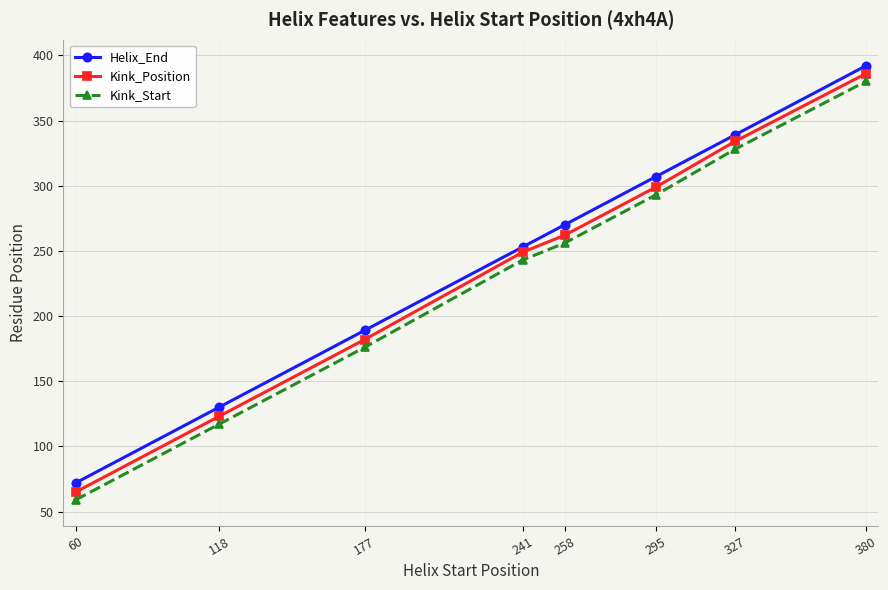

True or false: Kink_Start and Kink_Position cross at least once.

False